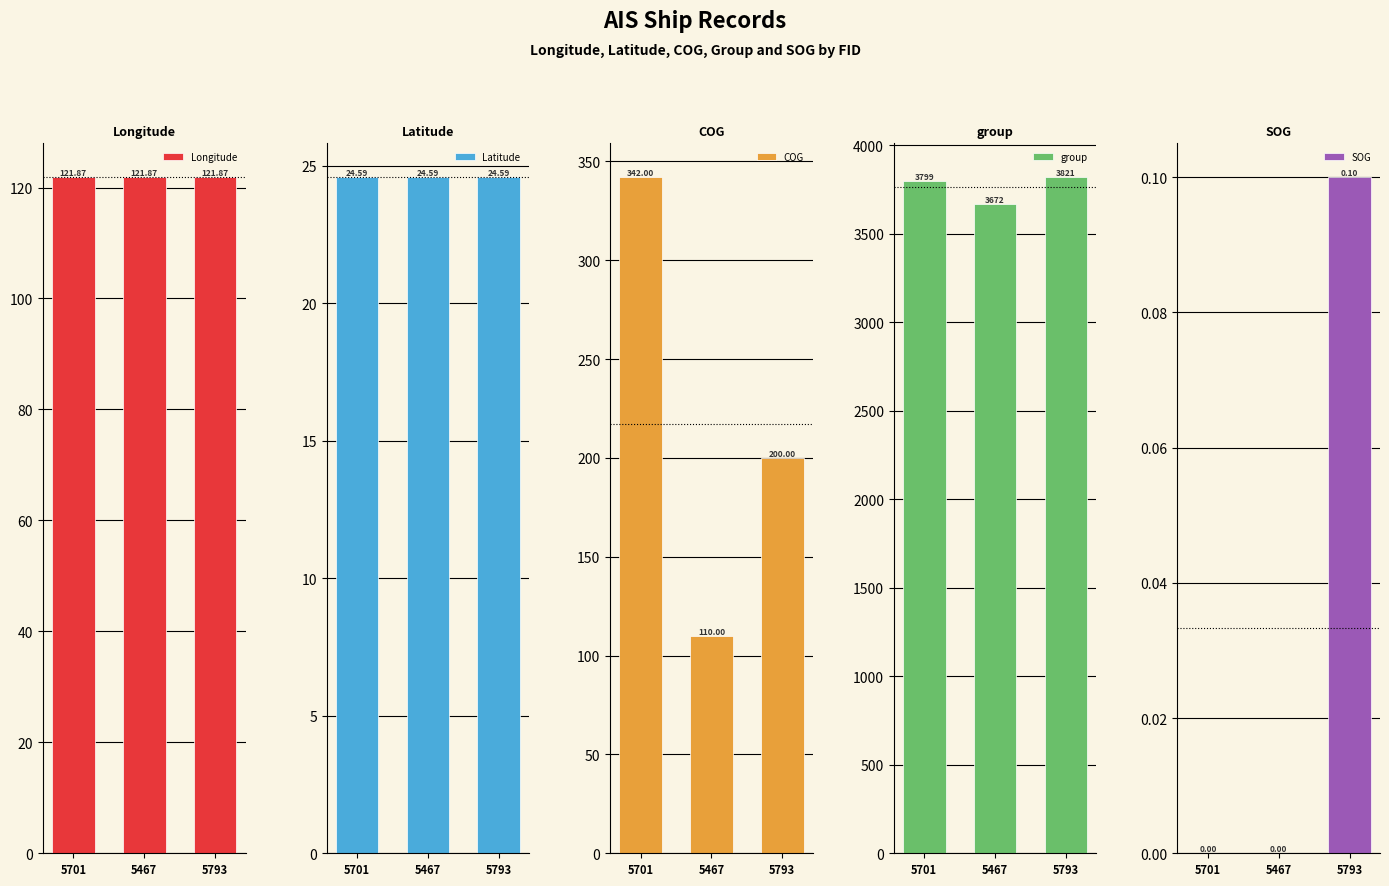

List the series in order of their peak value, highest first.

group, COG, Longitude, Latitude, SOG